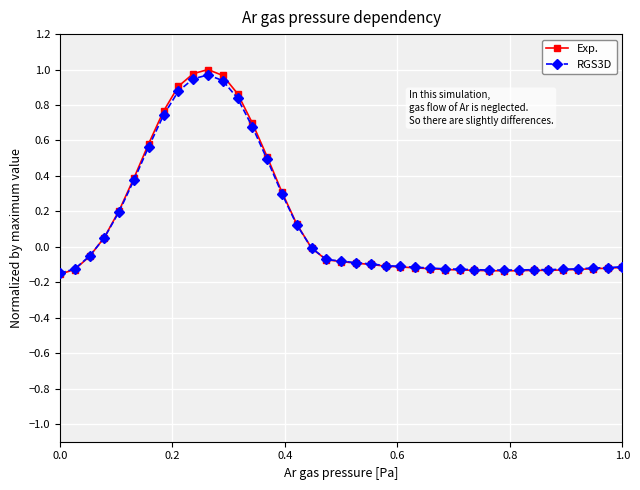

Which series has the widest spread of values?

Exp.